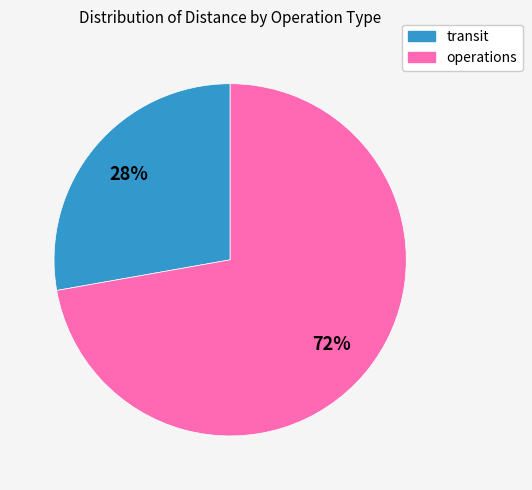

Do operations and transit together represent more than half of the pie?

Yes